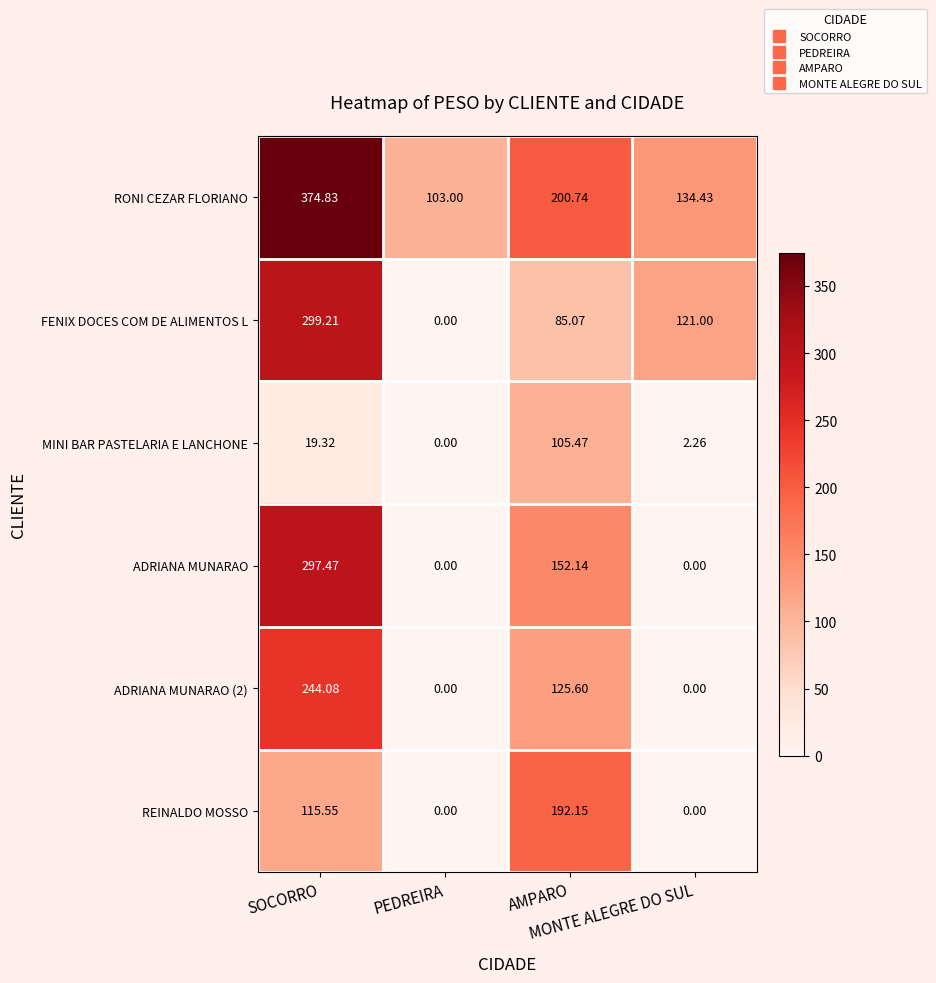

Between SOCORRO and AMPARO, which series saw the biggest shift?

FENIX DOCES COM DE ALIMENTOS L